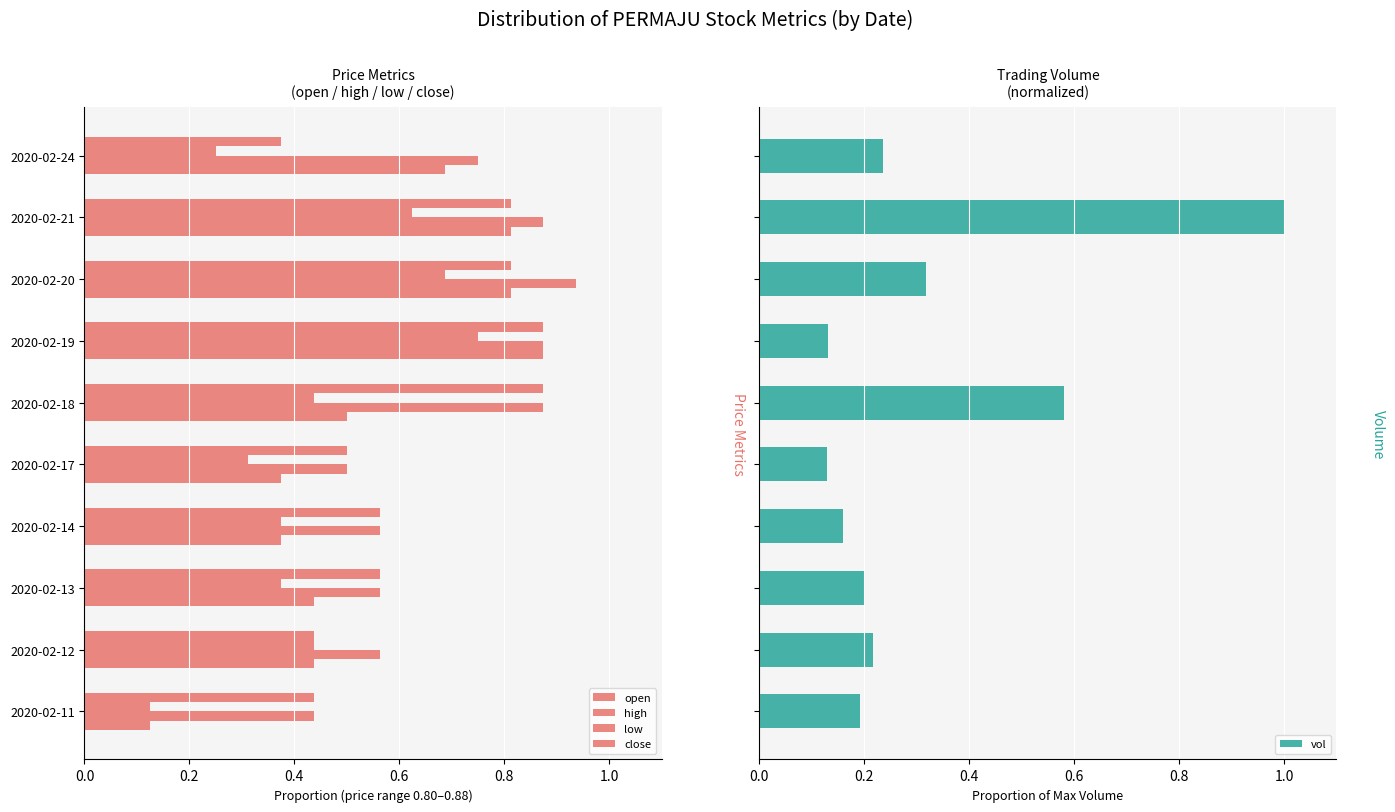

What is the maximum value for vol?

1.0